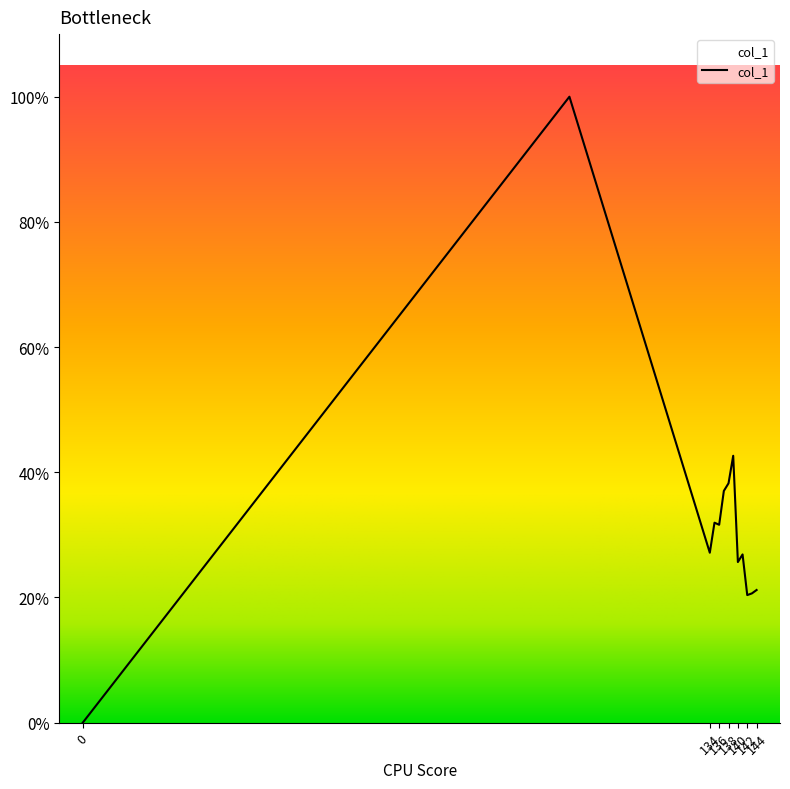

Does the chart display data point markers on the line(s)?

No